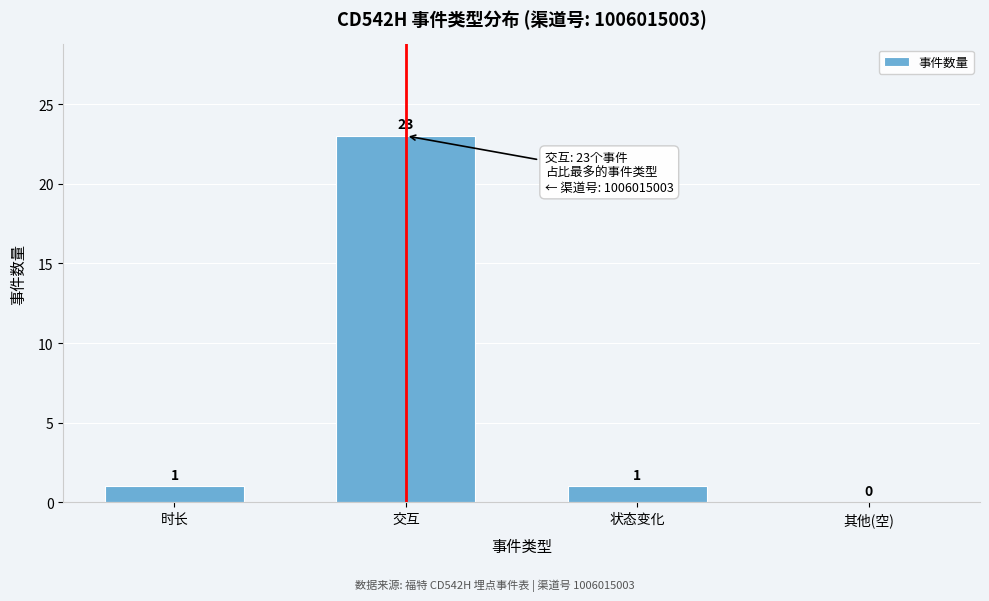

Reading left to right, extract all data points from this chart.

时长=1	交互=23	状态变化=1	其他(空)=0